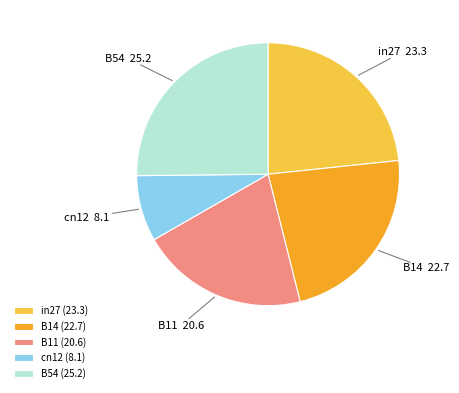

Which category has the biggest portion of the pie?

B54